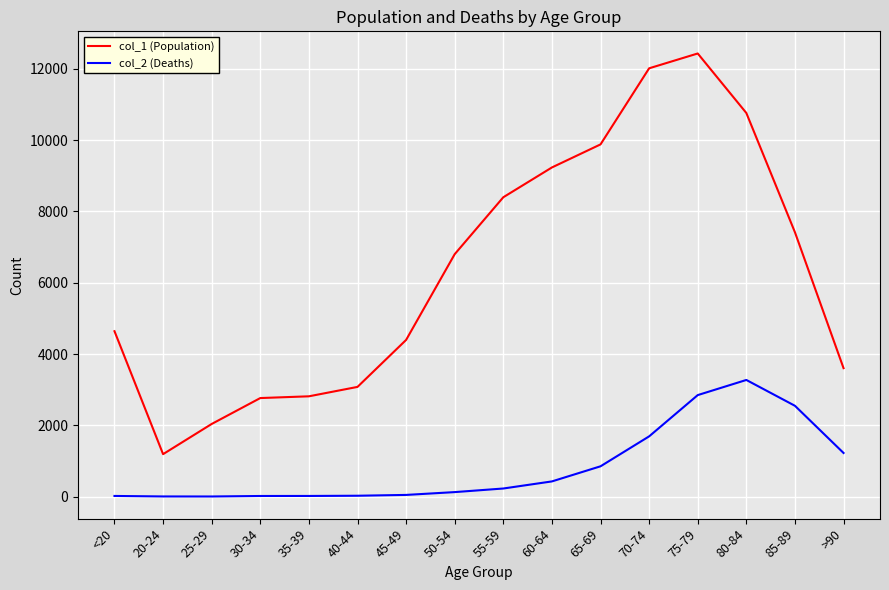

Which series has the largest total across all categories?

col_1 (Population)